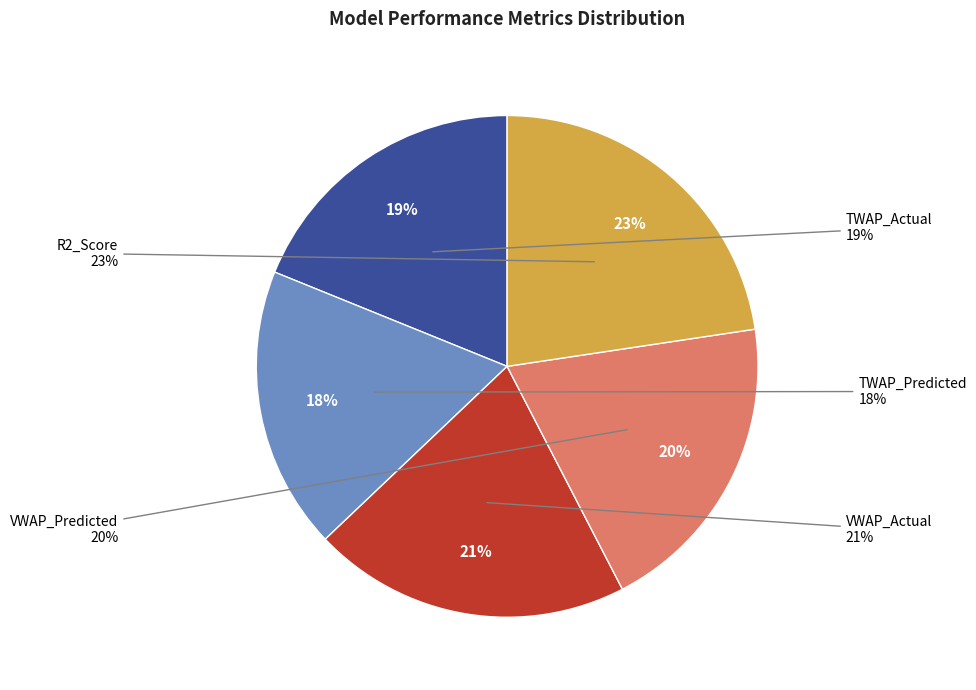

Is TWAP_Predicted the majority of the pie?

No